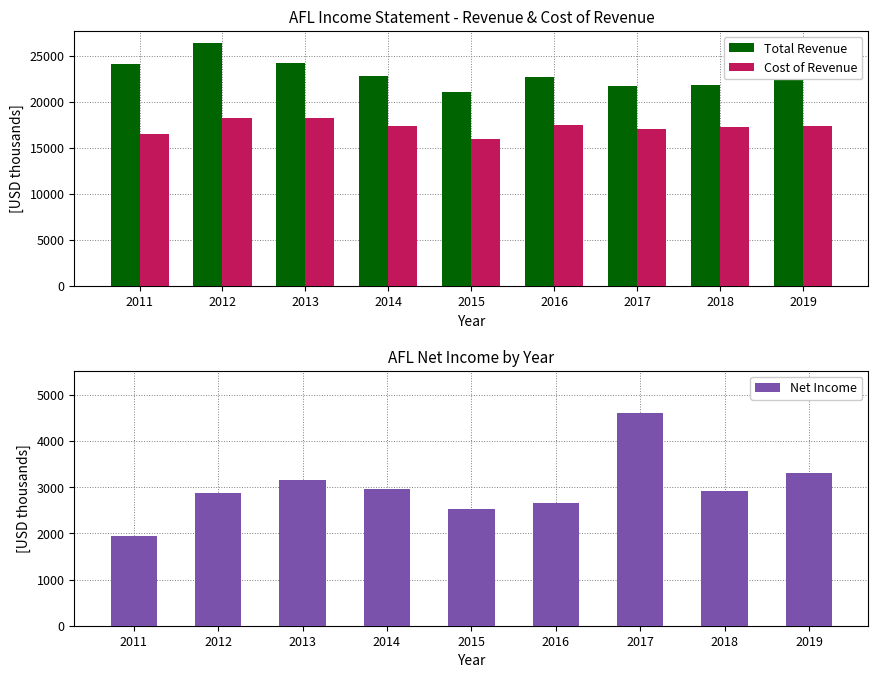

What is the difference between the second highest and second lowest values in the Cost of Revenue series?

1684